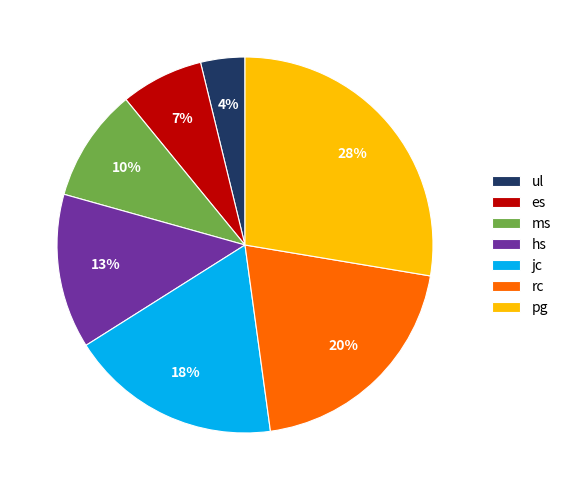

Is it true that es is 18% of the pie?

False